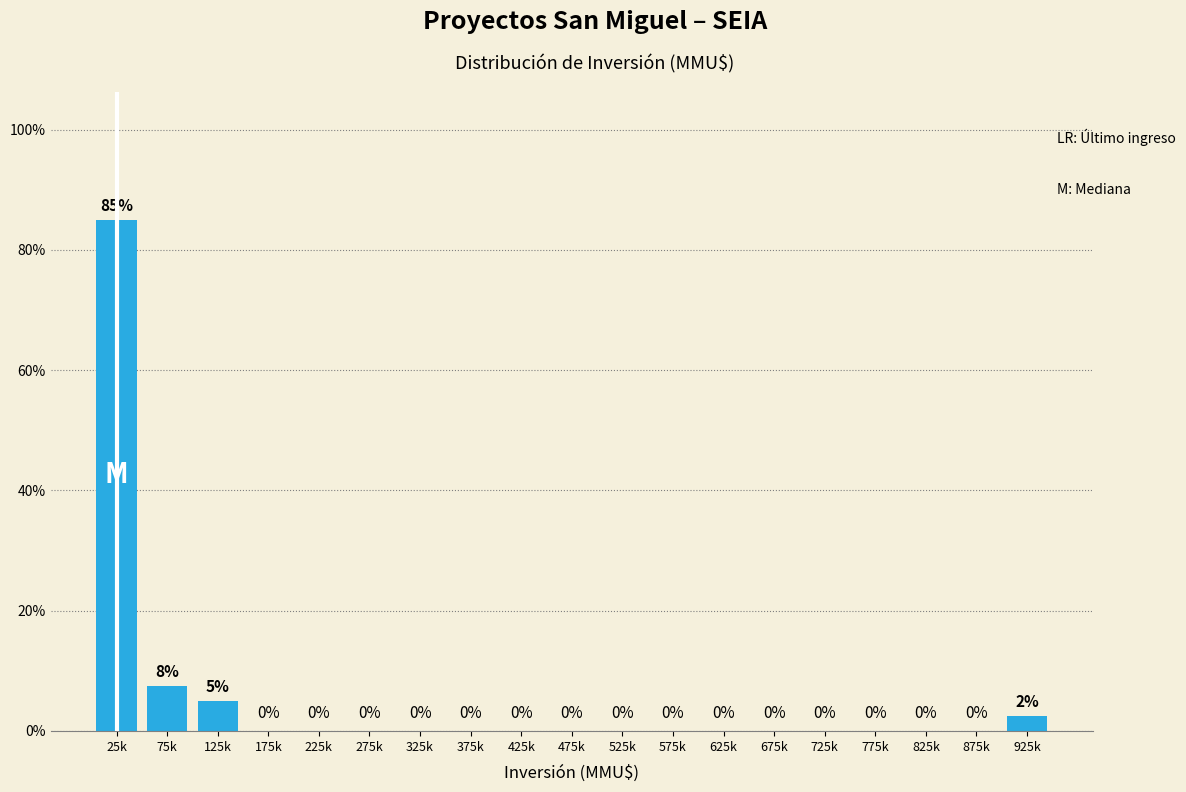

True or false: the data shows 7.5 at 75k.

True